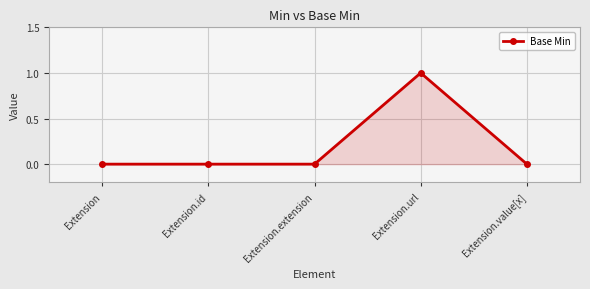

The value at Extension is 0. True or false?

True